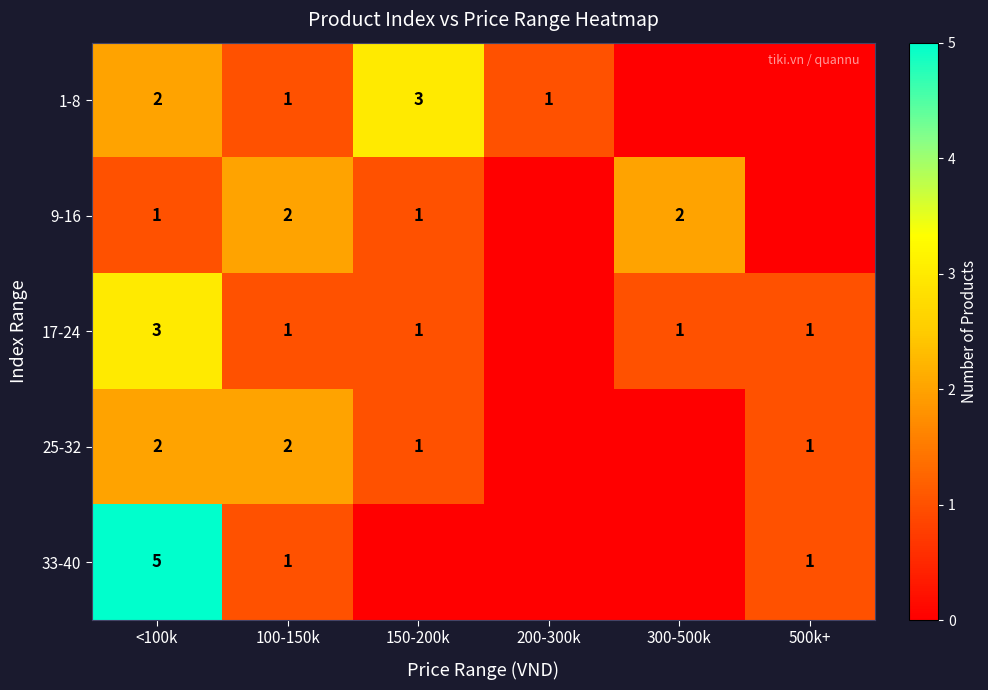

Which has a higher value, 200-300k or 500k+?

200-300k